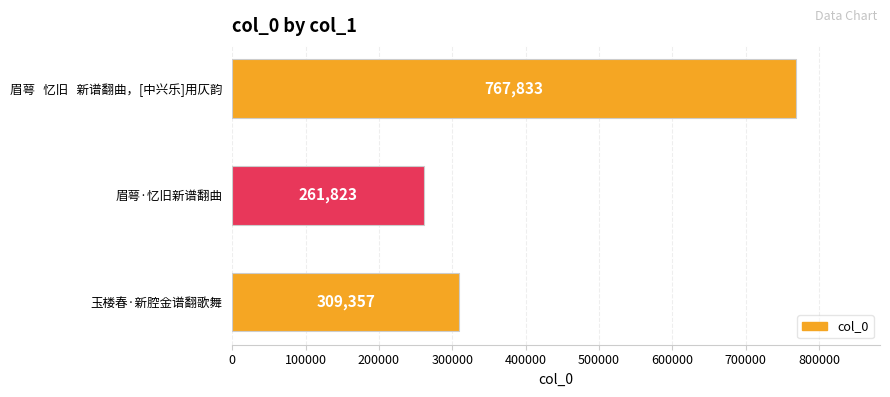

How many distinct data groups are displayed?

1